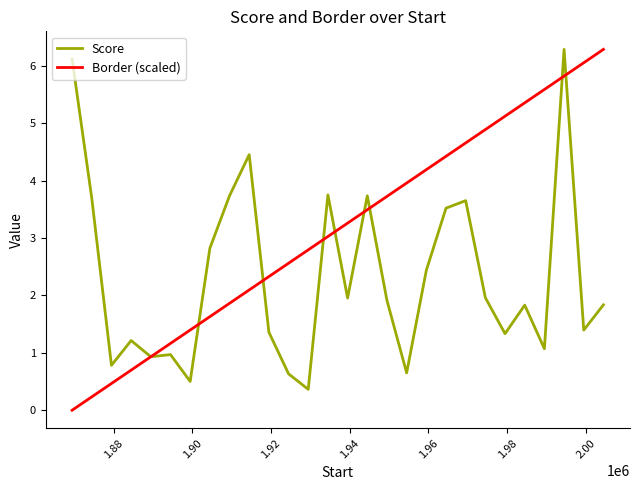

How many lines are shown in the chart?

2